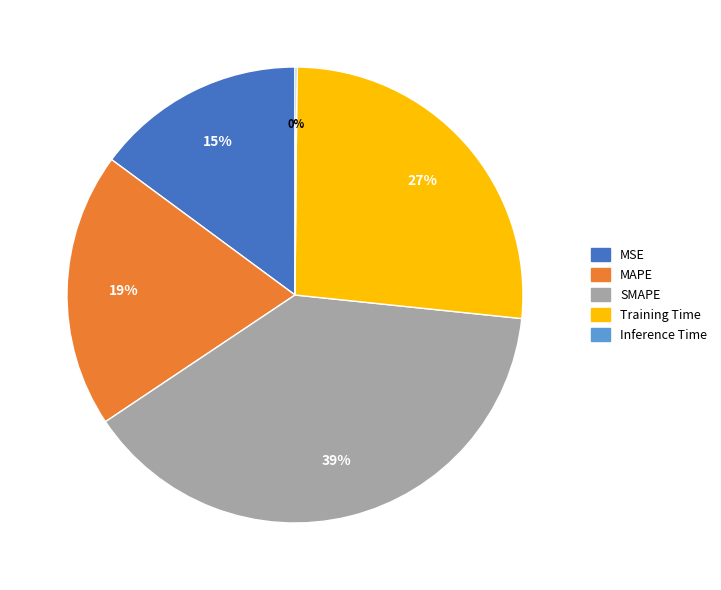

Does MSE account for over 50% of the chart?

No